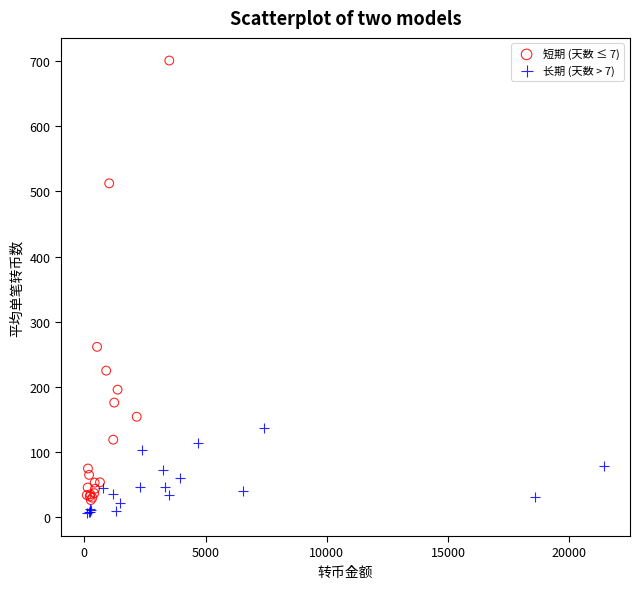

What are all the series names shown in the legend?

短期 (天数 ≤ 7), 长期 (天数 > 7)